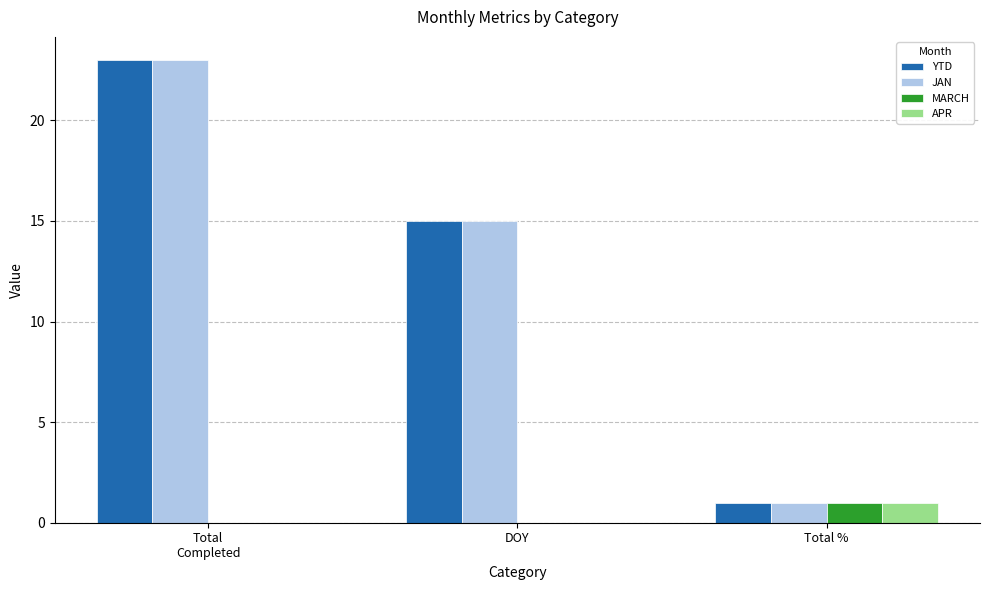

What is the greatest value displayed?

23